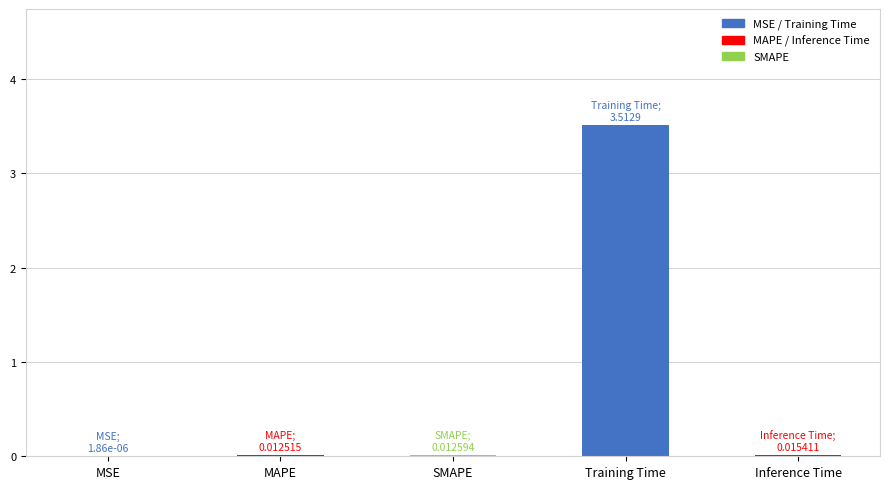

Are the bars horizontal?

No